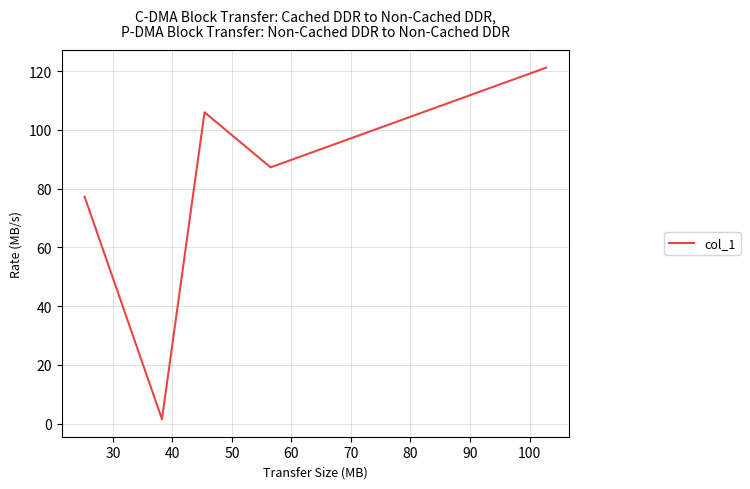

What is the minimum value shown in the chart?

1.5